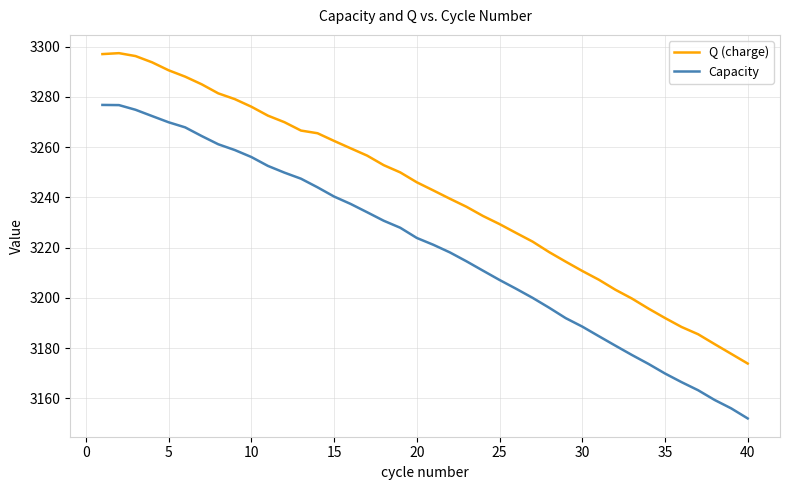

Which series has the widest spread of values?

Capacity